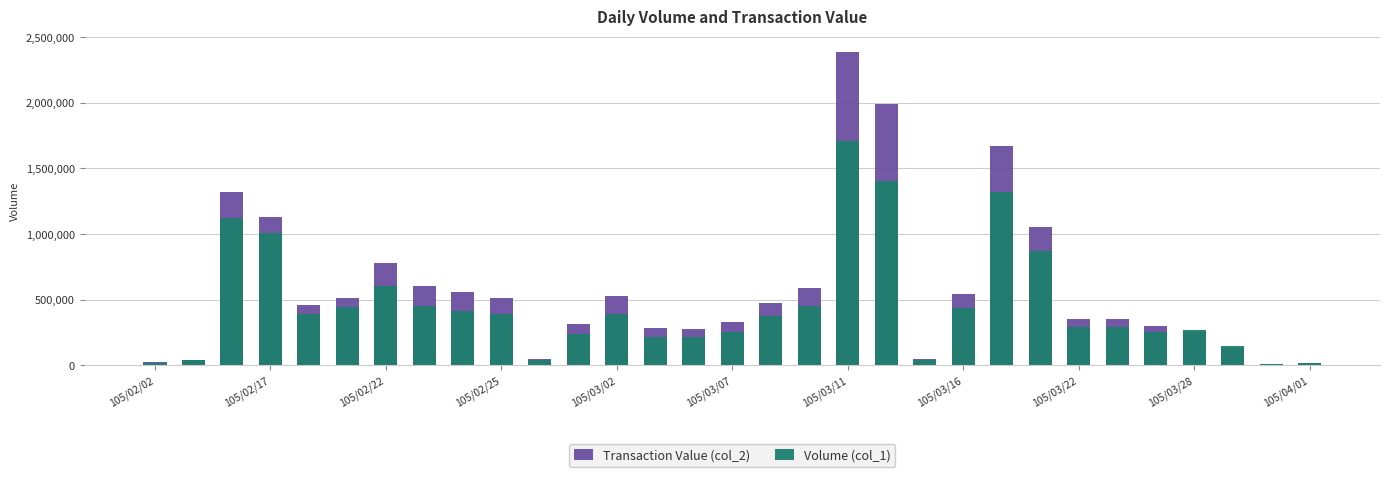

What is the average value of the Transaction Value (col_2) series?

577133